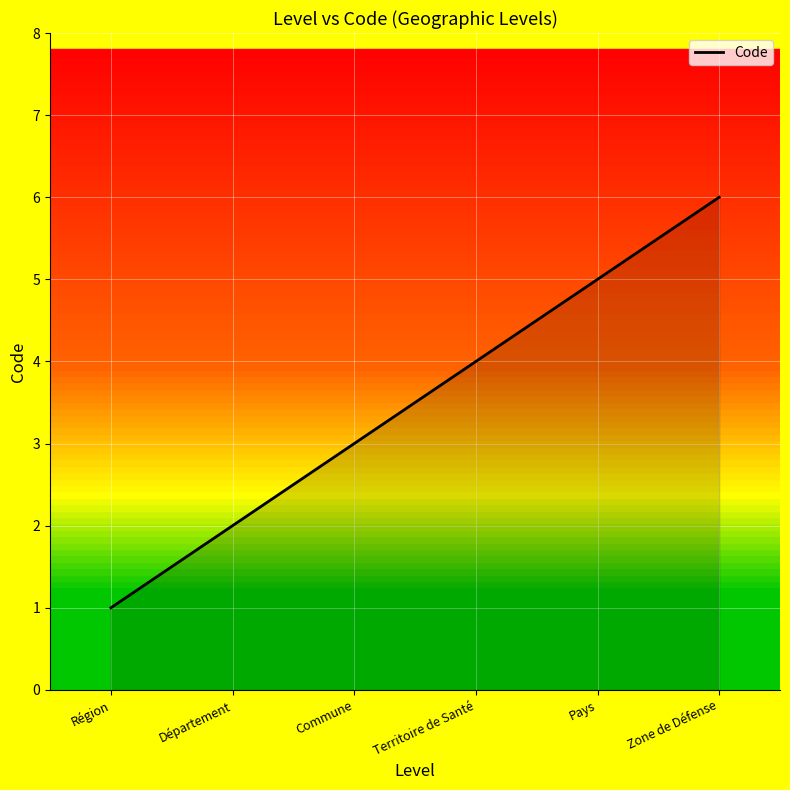

Read the value at Zone de Défense.

6